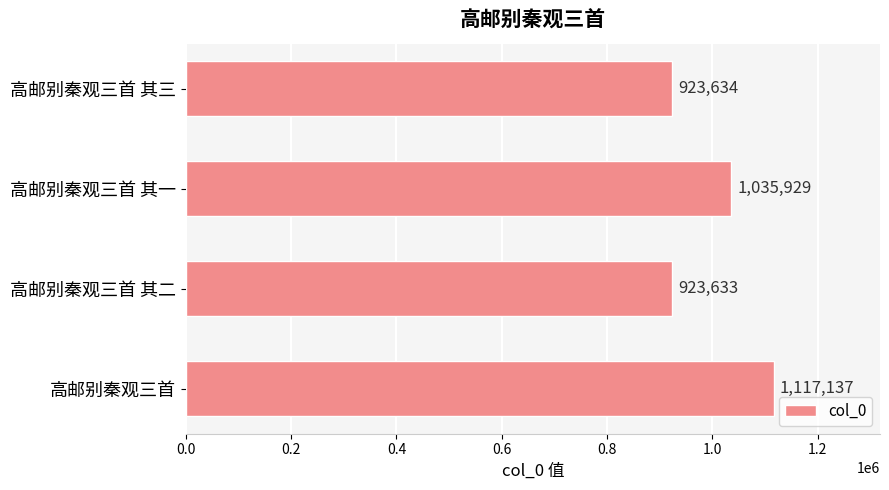

Are the bars horizontal?

Yes